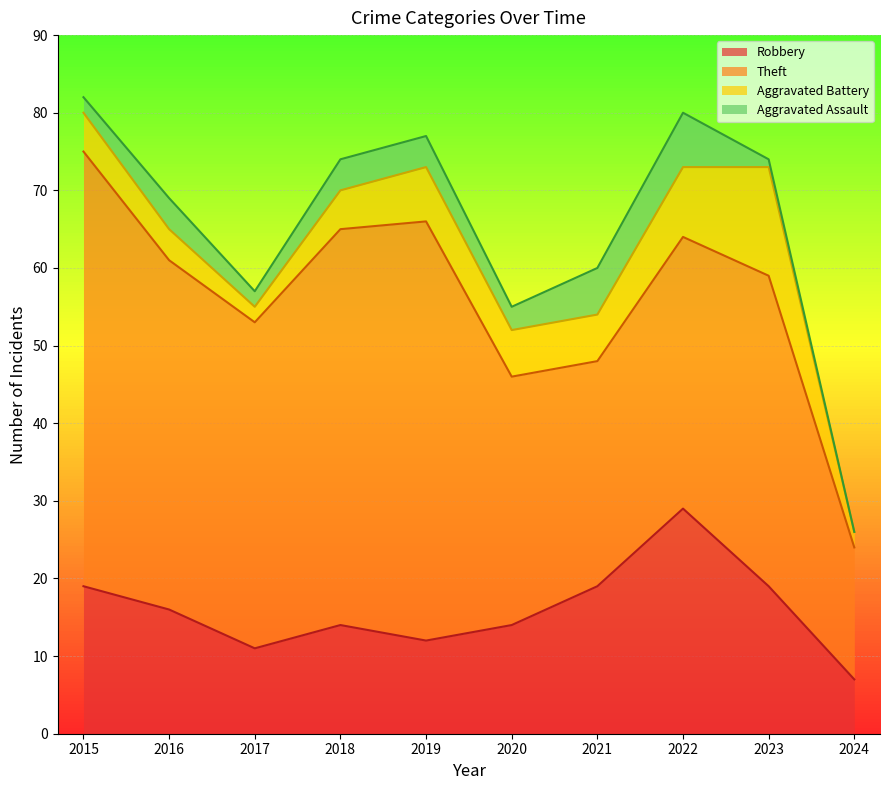

True or false: Aggravated Battery has more than 2 points higher than both neighbors.

False